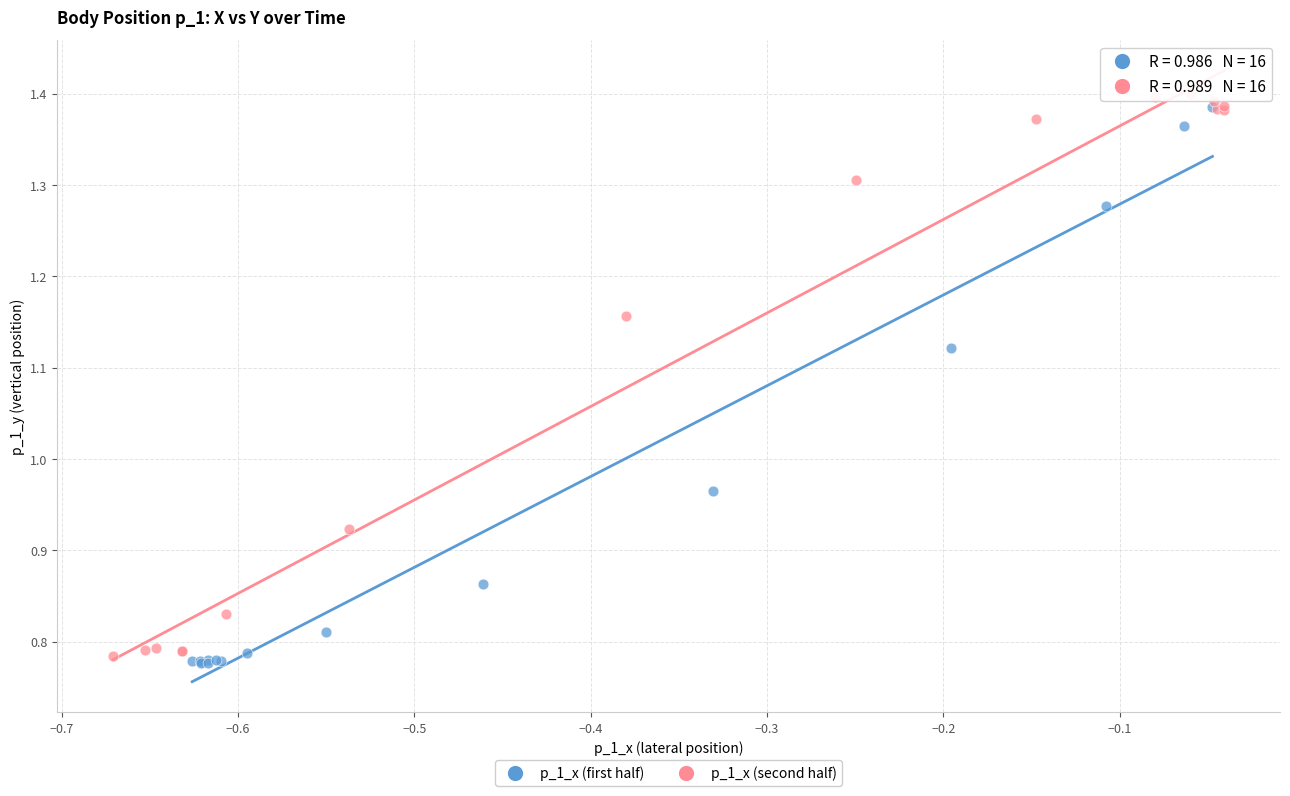

What are all the series names shown in the legend?

p_1_x (first half), p_1_x (second half)